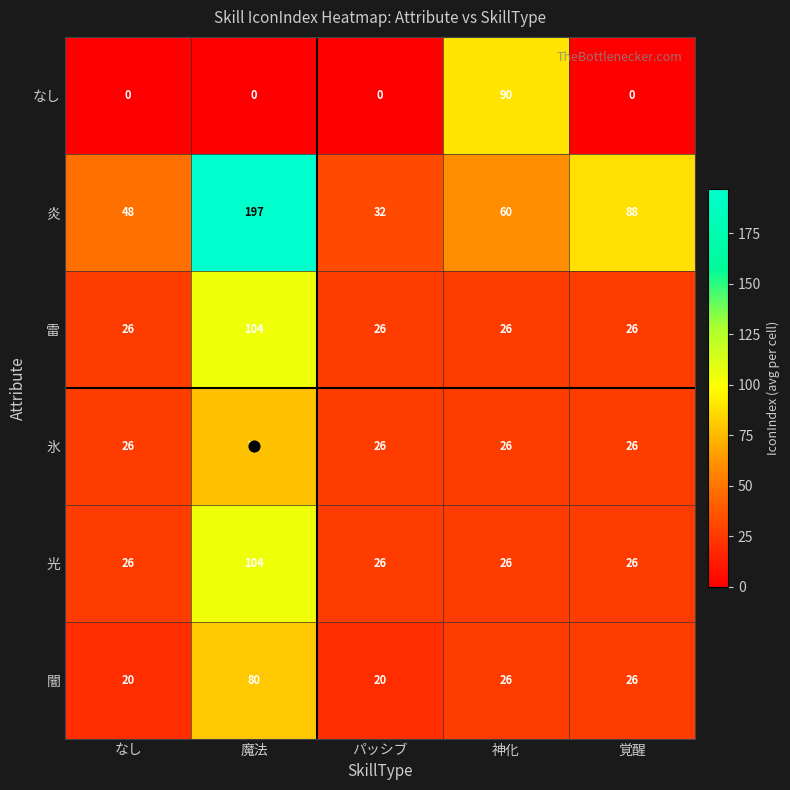

What is the spread (max minus min) of values at 神化?

64